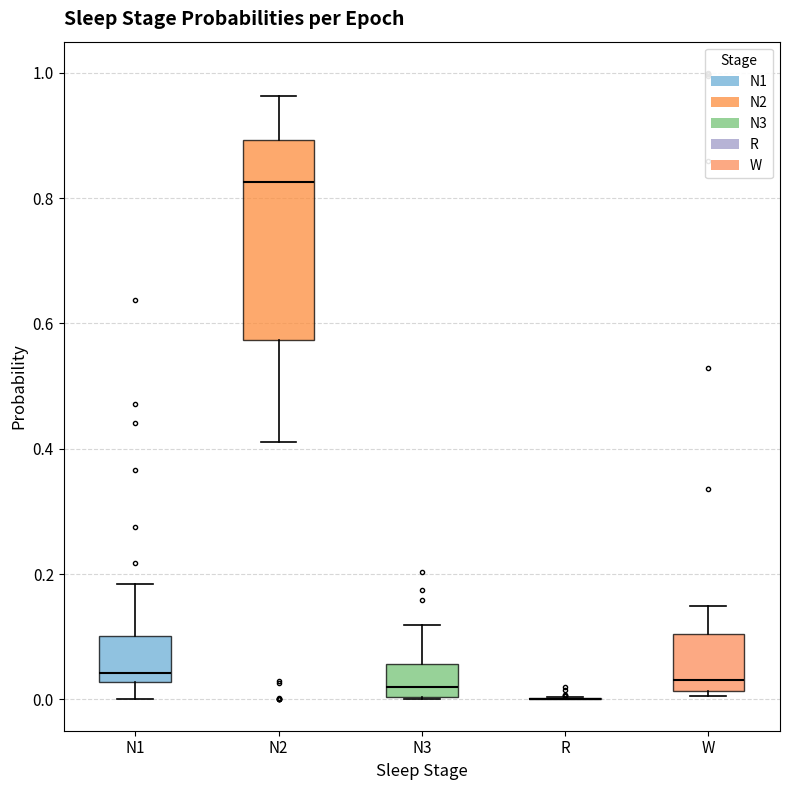

Where is the lower edge of the box for N3 on the y-axis? The values are not printed on the chart, so give them approximately, as read against the axis.

0.00